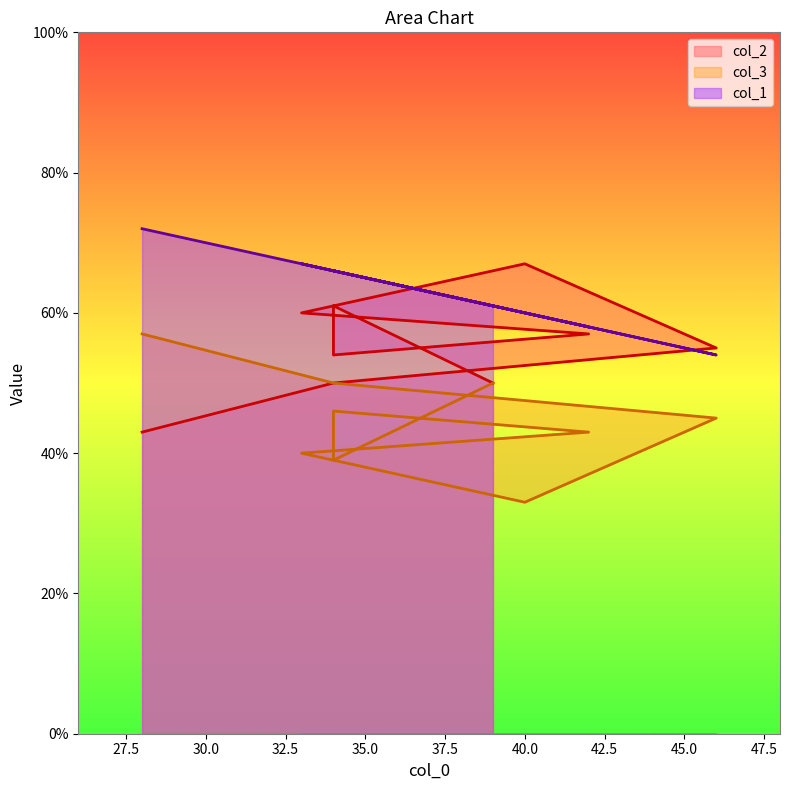

Which has a higher value, 46 or 42?

42